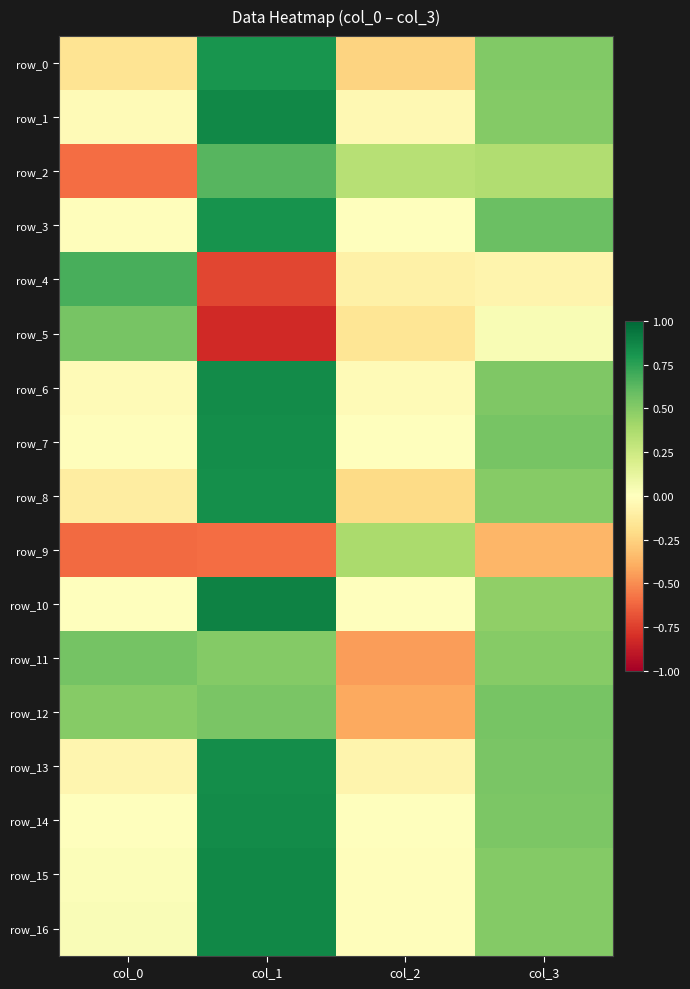

True or false: row_0 has a value of -0.2 at col_0.

True